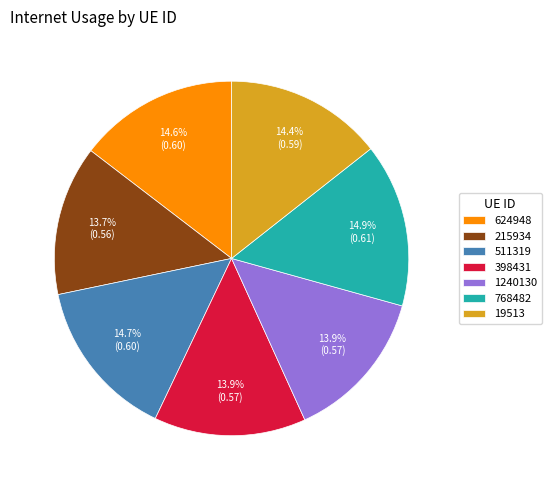

What percentage do 215934 and 624948 together represent?

28.3%